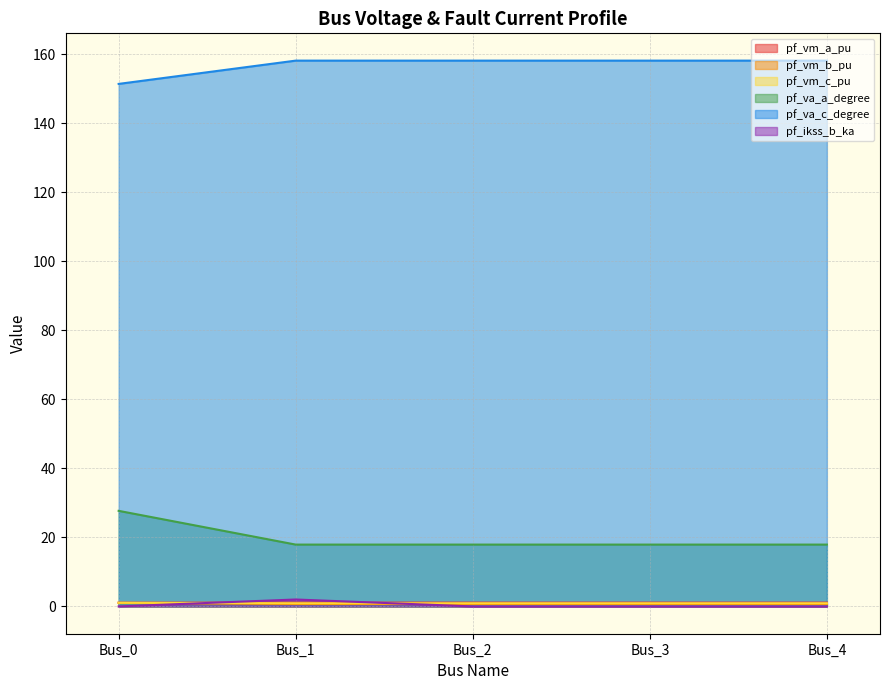

How many lines are shown in the chart?

6